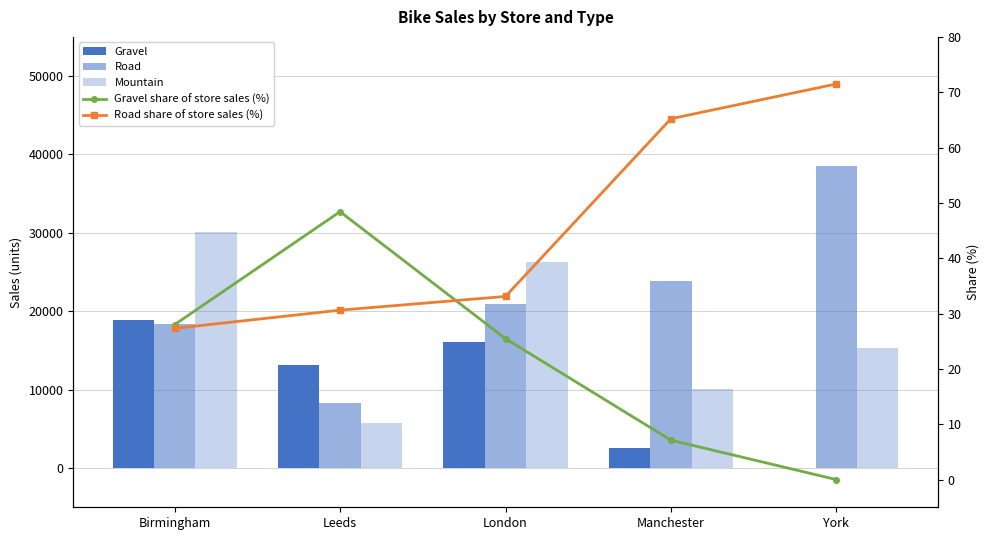

At Birmingham, list the series in order from smallest to largest.

Road share of store sales (%), Gravel share of store sales (%), Road, Gravel, Mountain